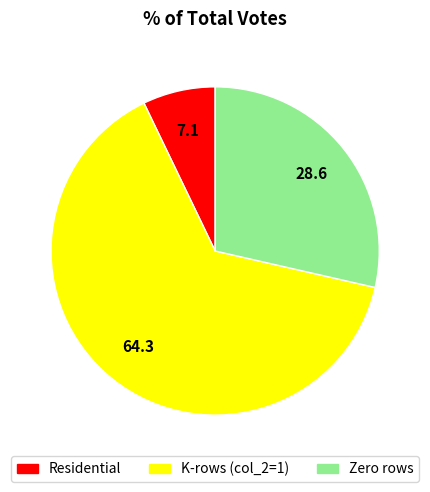

Is there a majority slice in this chart?

Yes